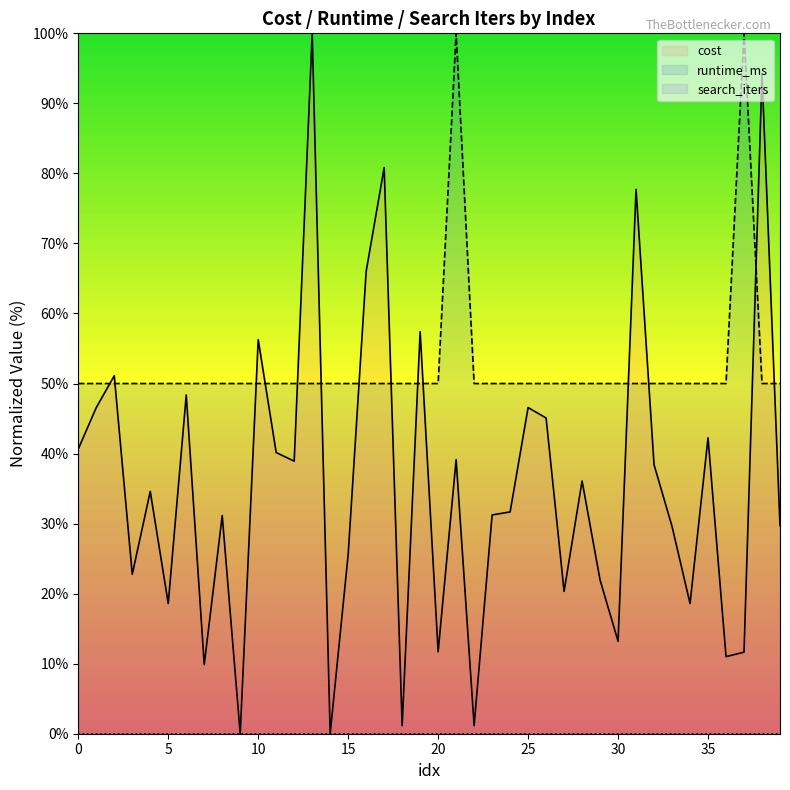

What are all the series names shown in the legend?

cost, runtime_ms, search_iters